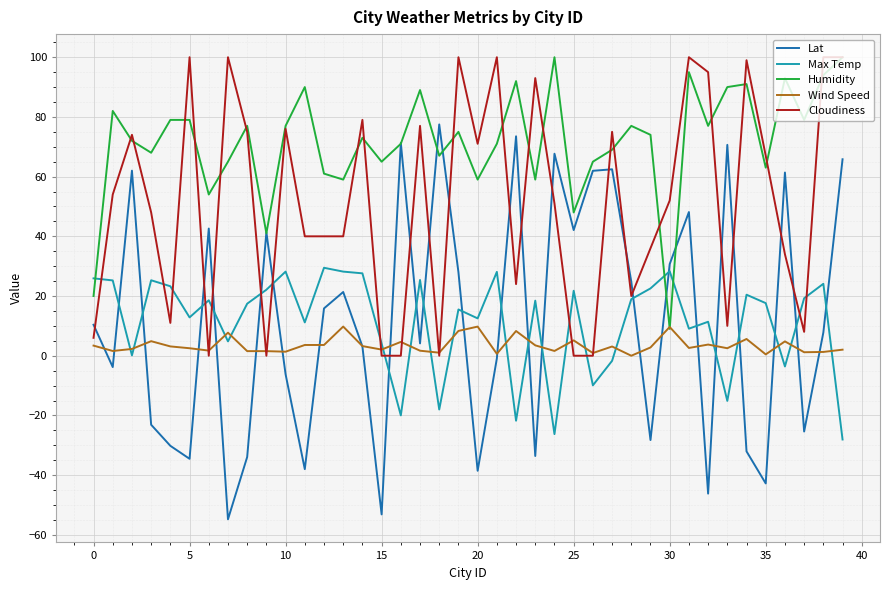

True or false: Max Temp and Lat cross at least once.

True